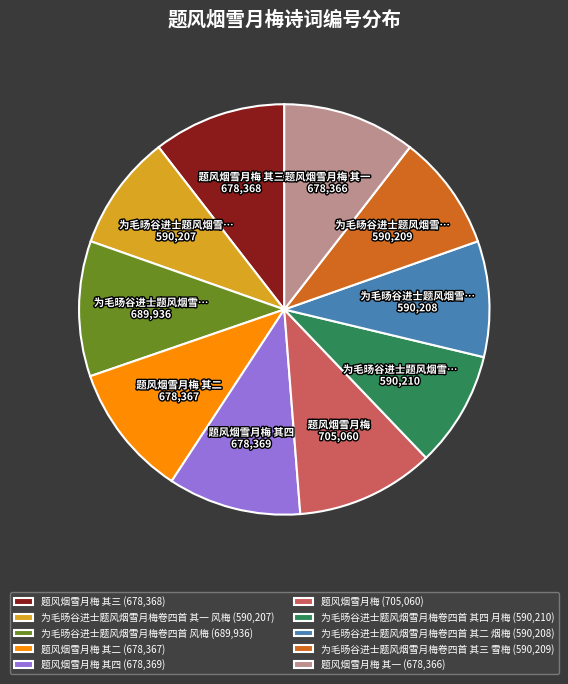

How many segments does this pie chart have?

10